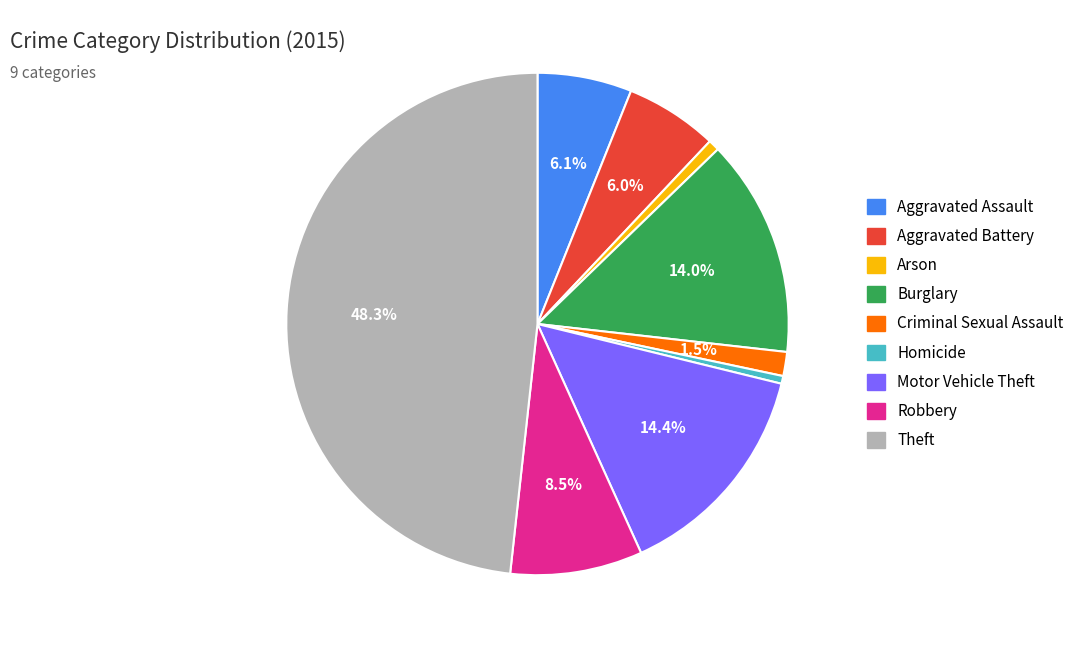

To the nearest percent, what percentage of the pie is Motor Vehicle Theft?

14%